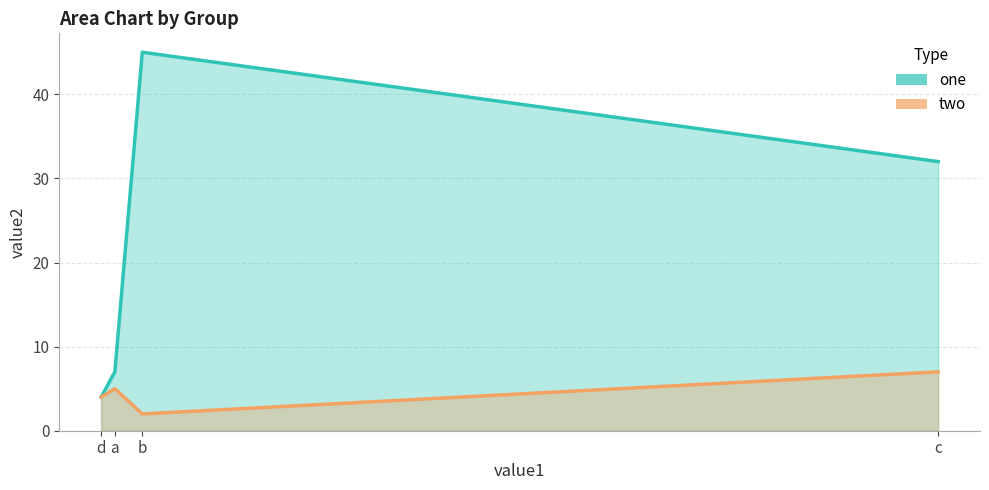

Reading left to right, list all the values displayed in this chart.

one: a=7	b=45	c=32	d=4
two: a=5	b=2	c=7	d=4